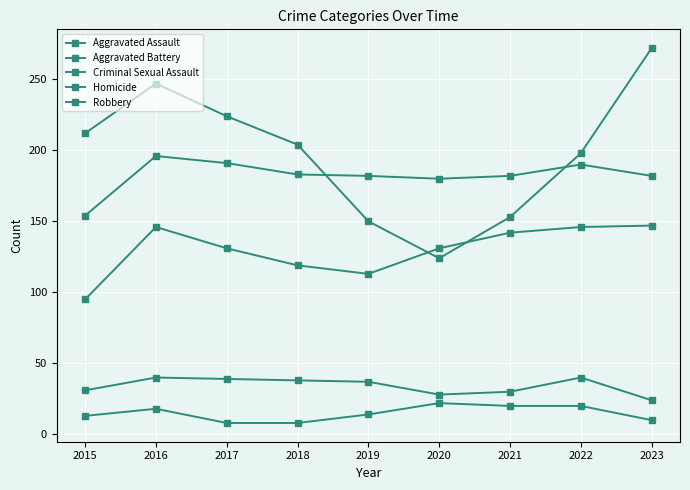

What is the difference between the highest and lowest values at 2019?

168